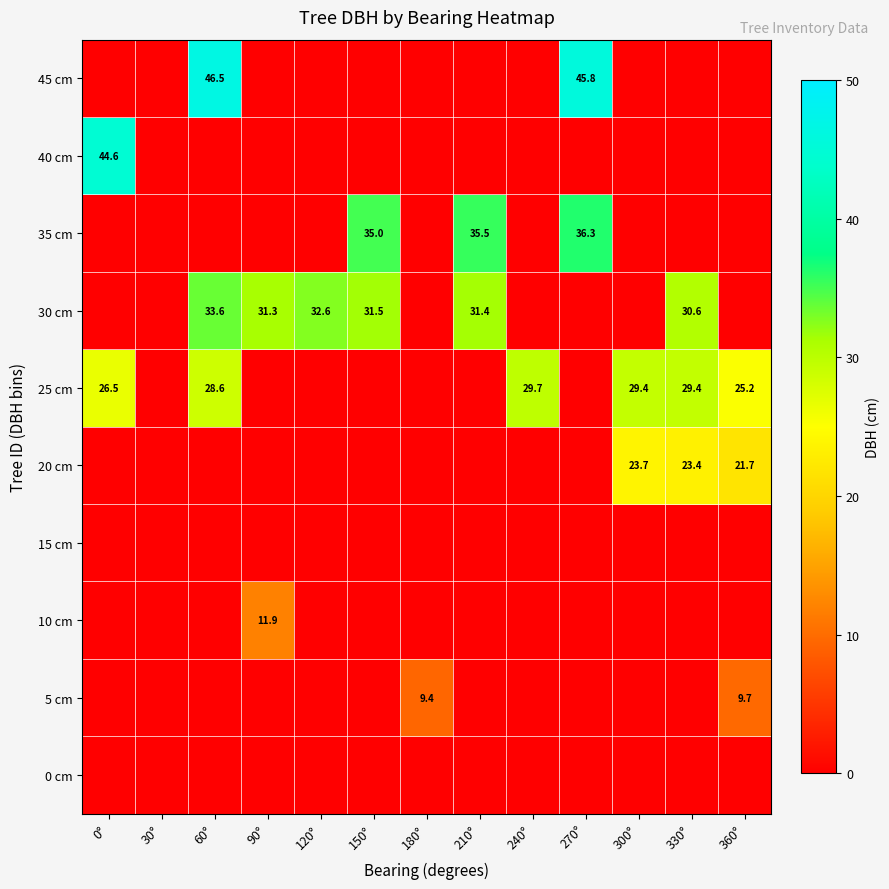

Is it true that 25 cm equals 29.4 at 330°?

True